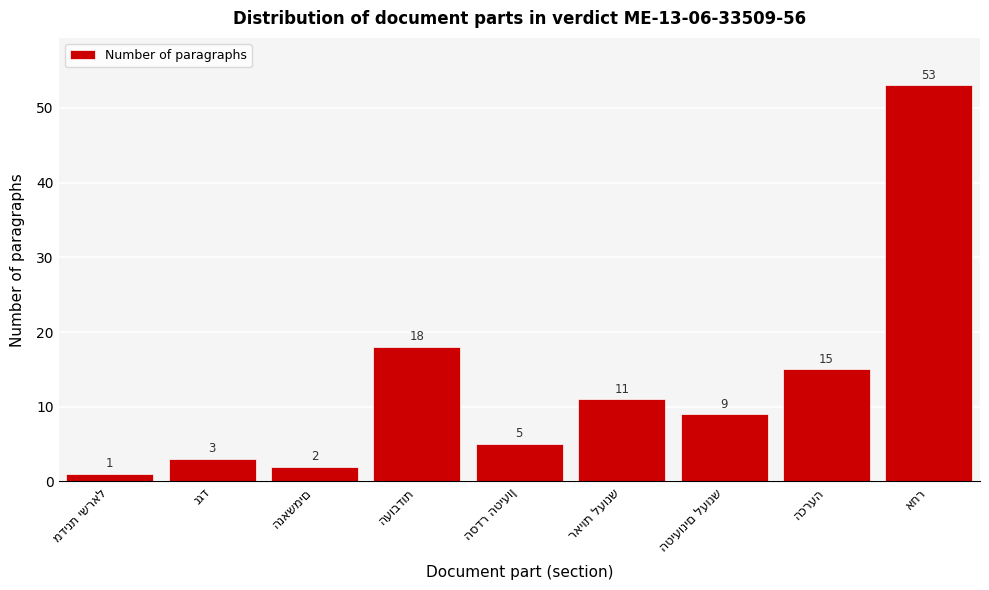

Reading right to left, extract all data points from this chart.

53	15	9	11	5	18	2	3	1